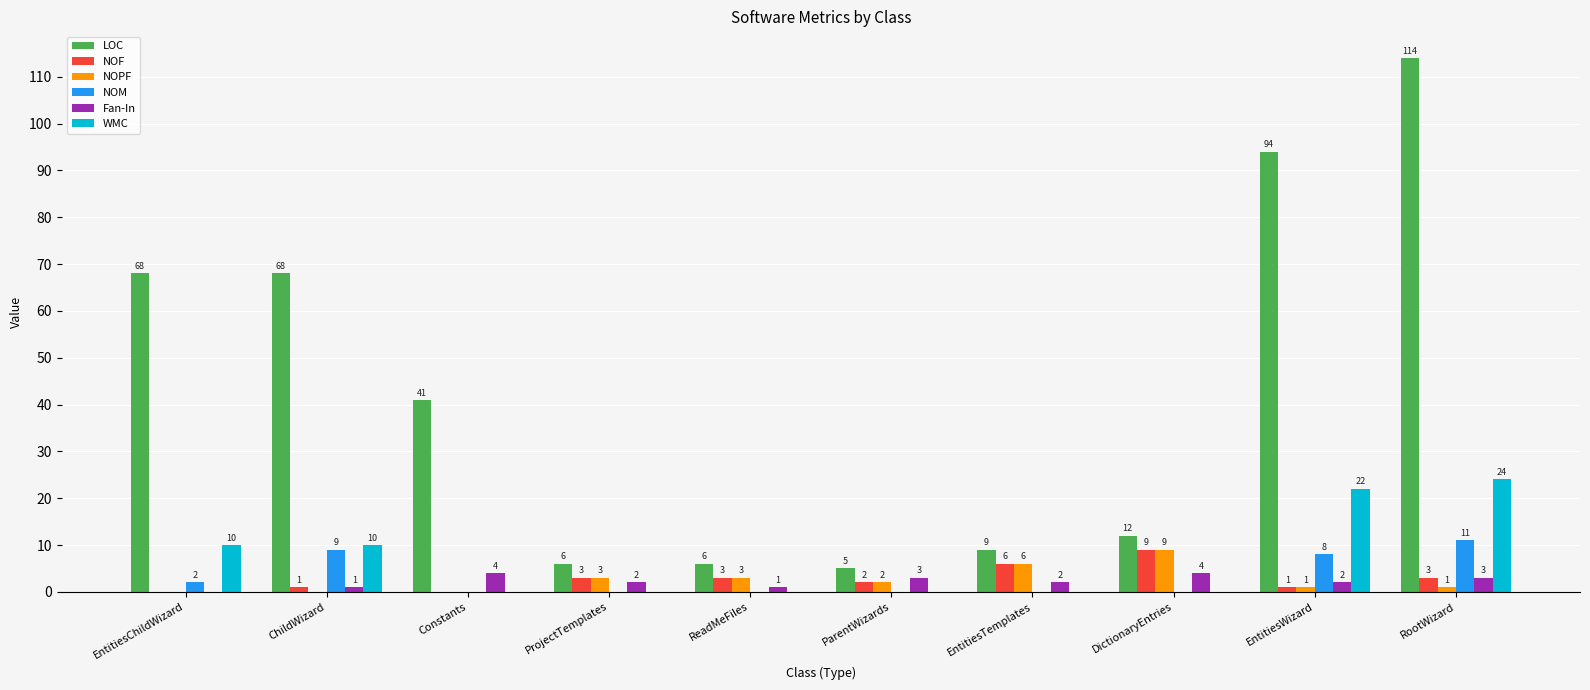

Reading right to left, extract all data points from this chart.

LOC: 114	94	12	9	5	6	6	41	68	68
NOF: 3	1	9	6	2	3	3	0	1	0
NOPF: 1	1	9	6	2	3	3	0	0	0
NOM: 11	8	0	0	0	0	0	0	9	2
Fan-In: 3	2	4	2	3	1	2	4	1	0
WMC: 24	22	0	0	0	0	0	0	10	10